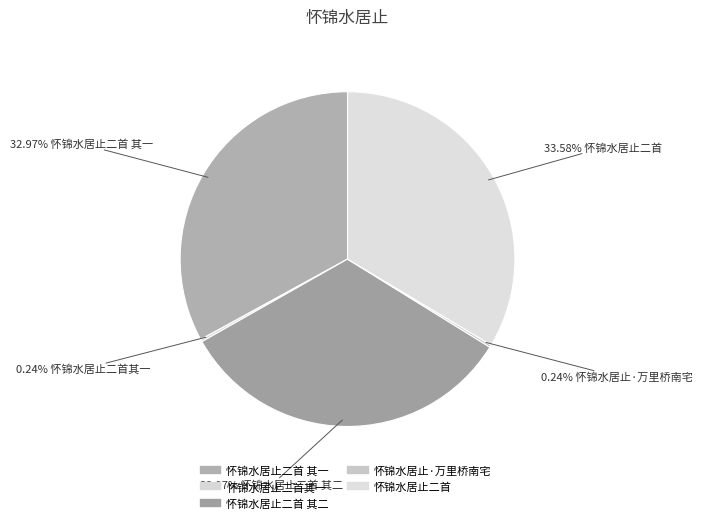

Count the number of slices in the pie.

5